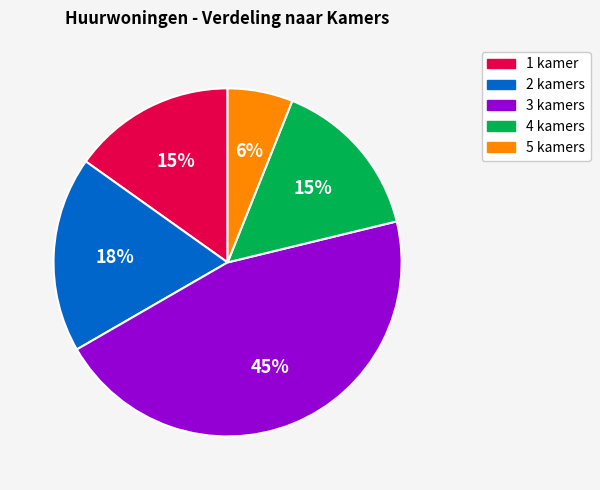

Is it true that 2 kamers is 24% of the pie?

False